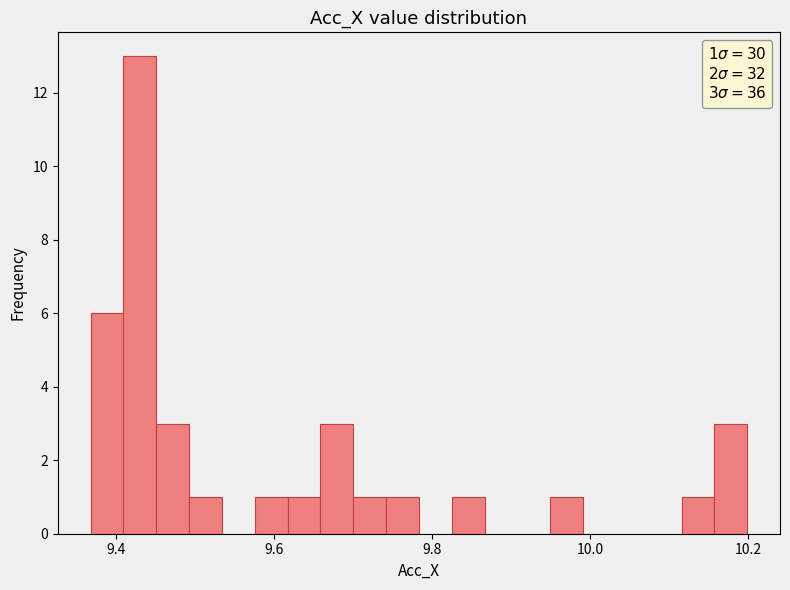

Read against the x-axis, roughly where is the centre of the tallest bar?

9.44